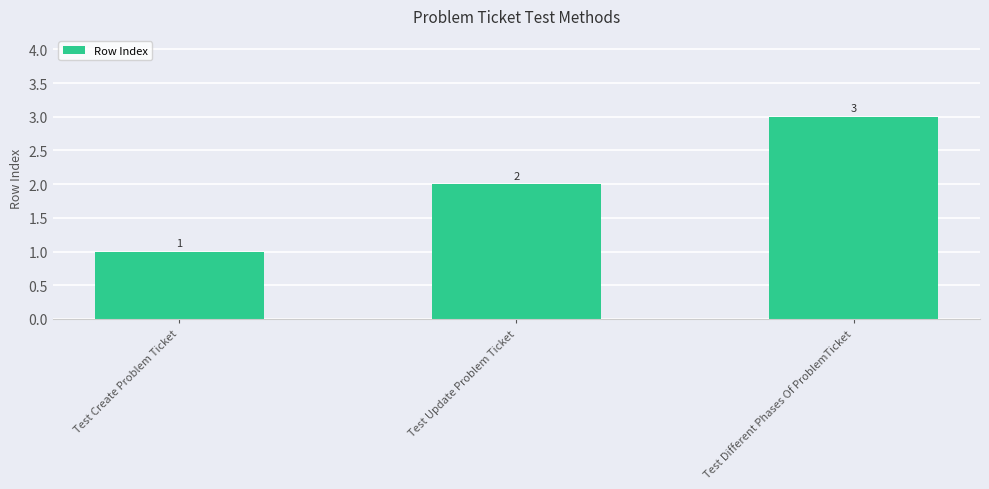

How many categories are shown in the chart?

3